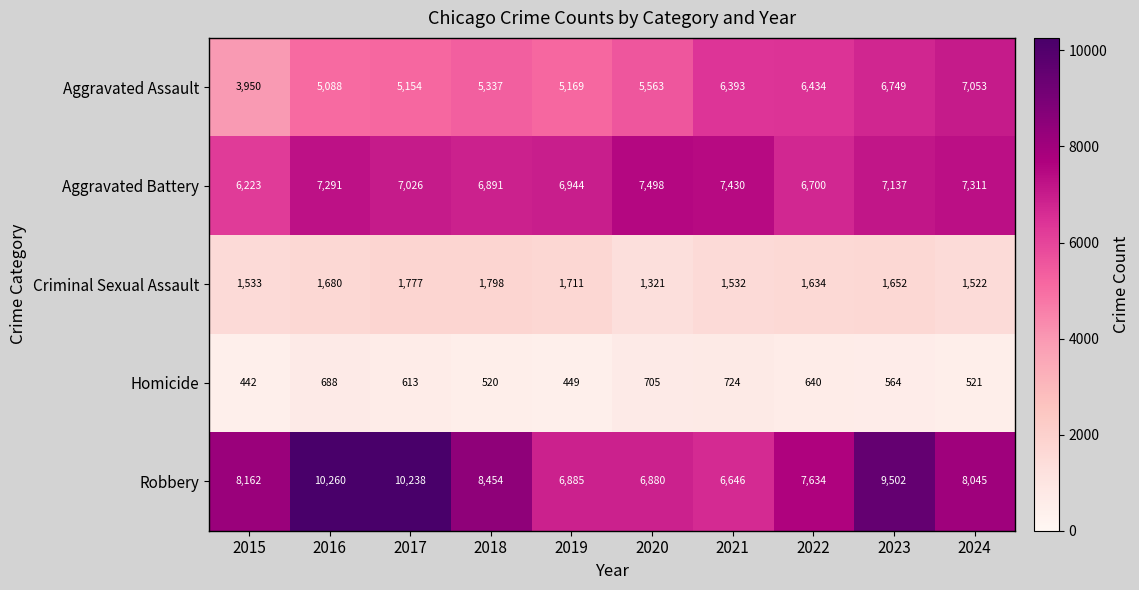

At which category is the sum across all series the highest?

2023